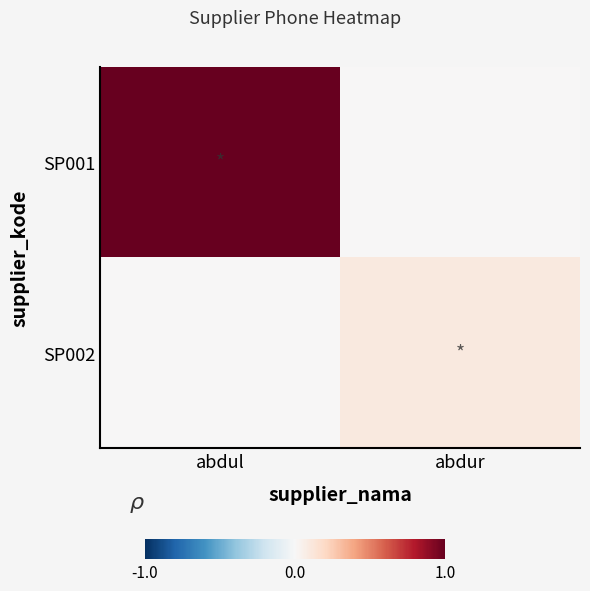

Reading right to left, extract all data points from this chart.

SP001: abdur=0.0	abdul=1.0
SP002: abdur=0.1	abdul=0.0